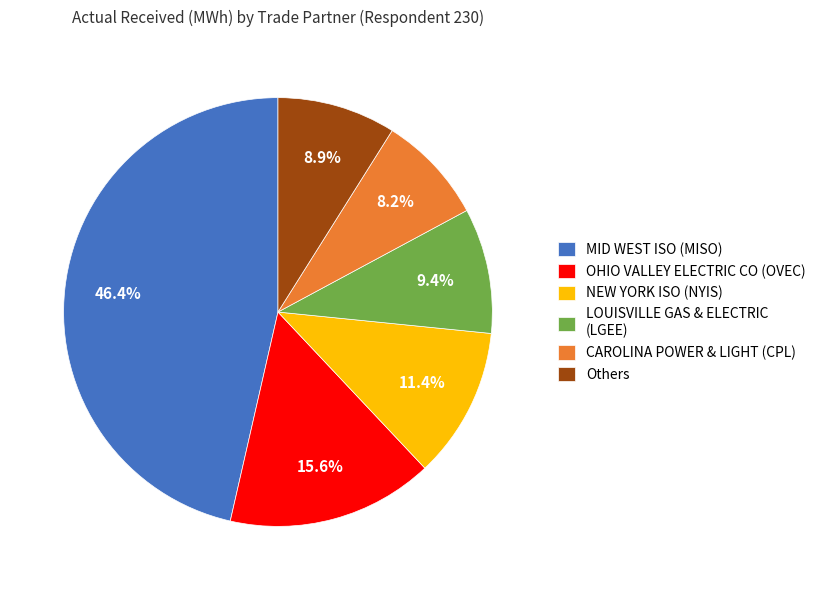

To the nearest percent, what percentage of the pie is CAROLINA POWER & LIGHT (CPL)?

8%